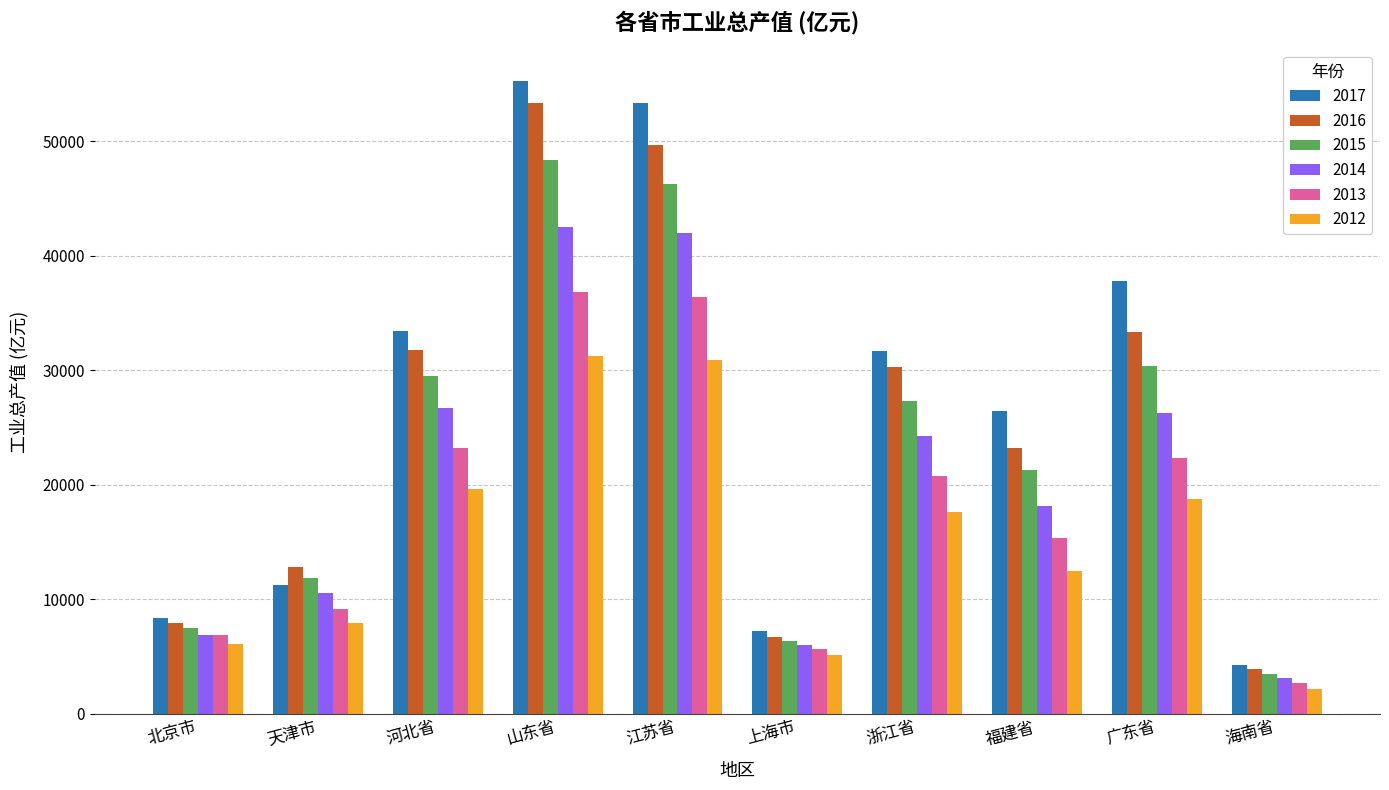

Are the bars grouped side by side (vs. stacked)?

Yes